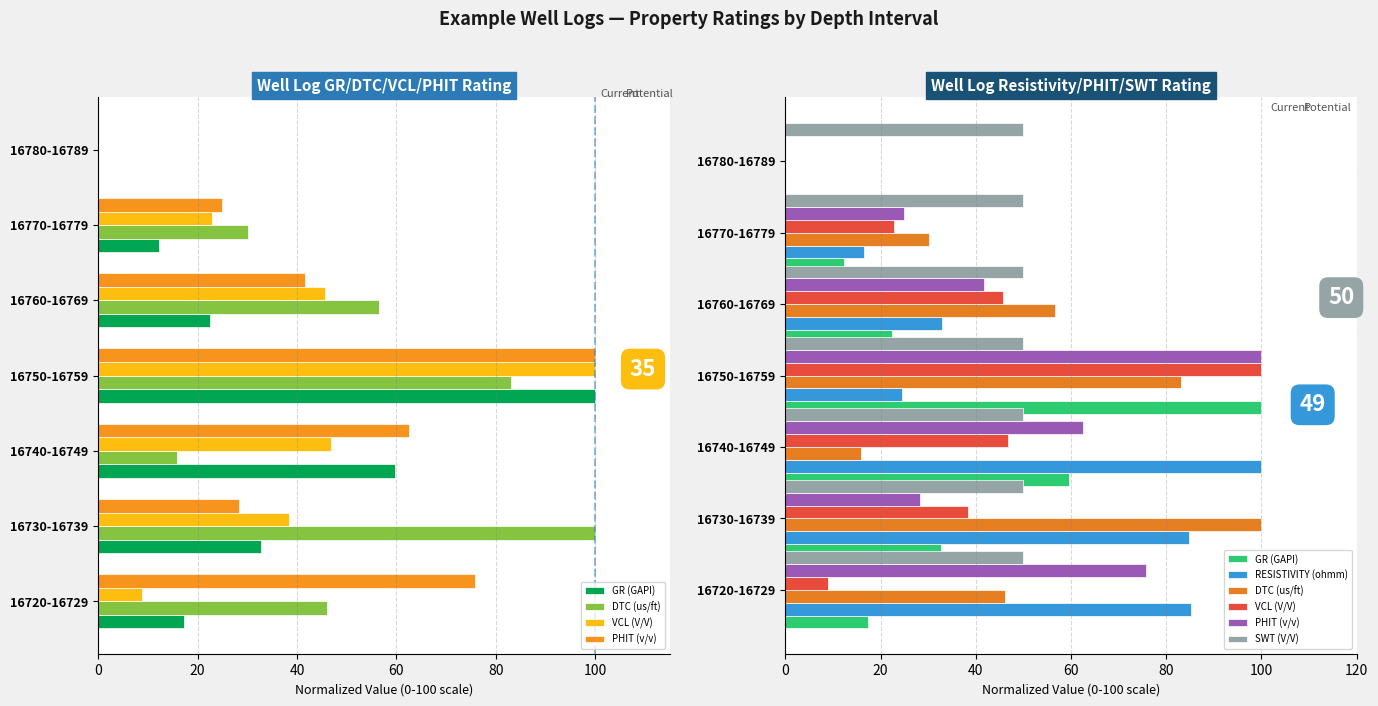

Count the number of categories in the chart.

7